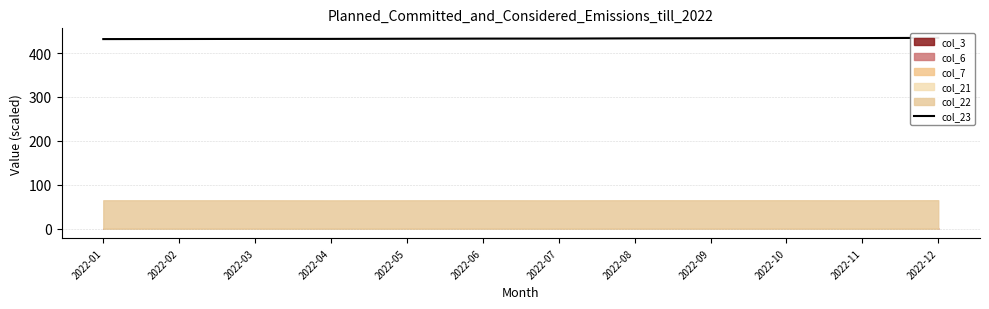

True or false: the data shows 432.8 at 2022-06.

True